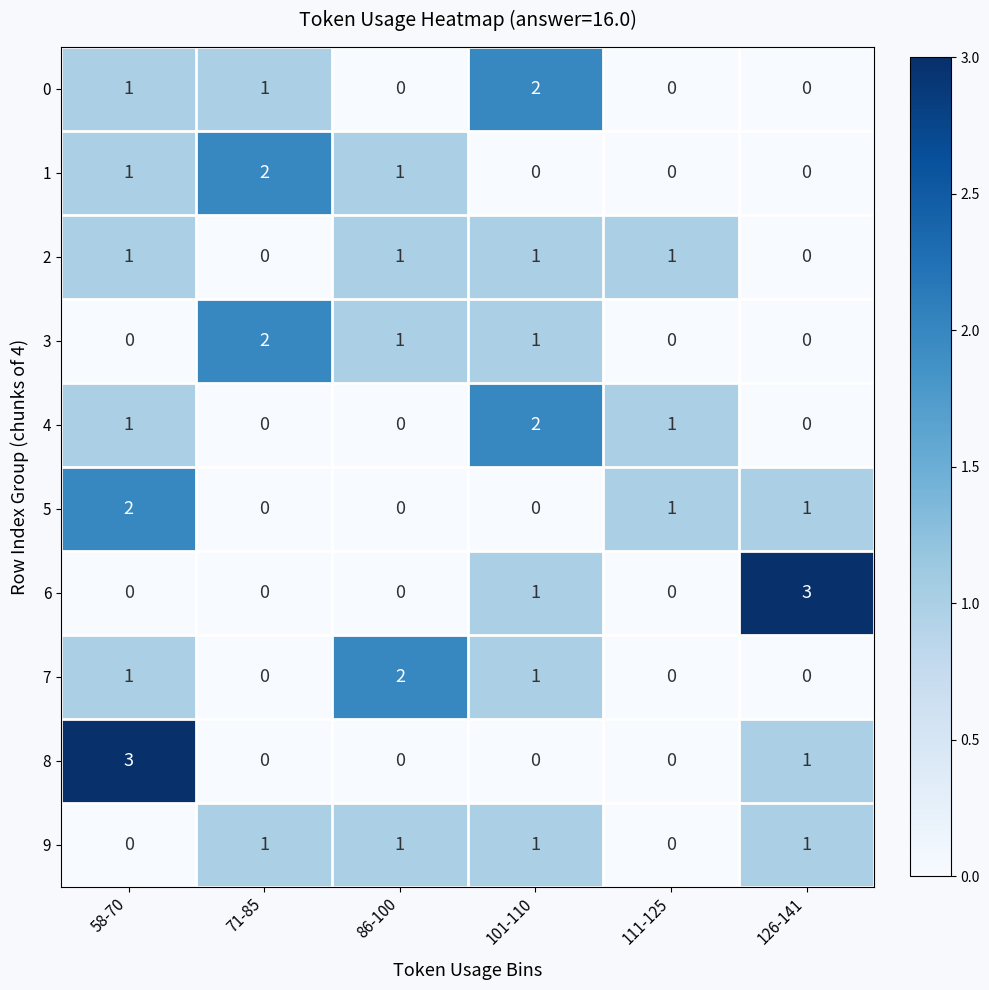

What is the total value across all series at 58-70?

10